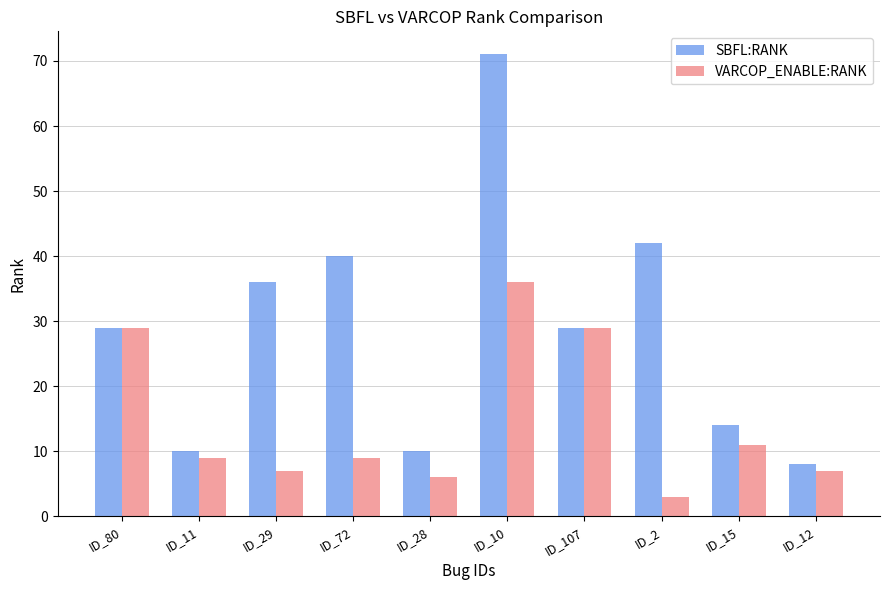

Between ID_72 and ID_107, which series saw the biggest shift?

VARCOP_ENABLE:RANK